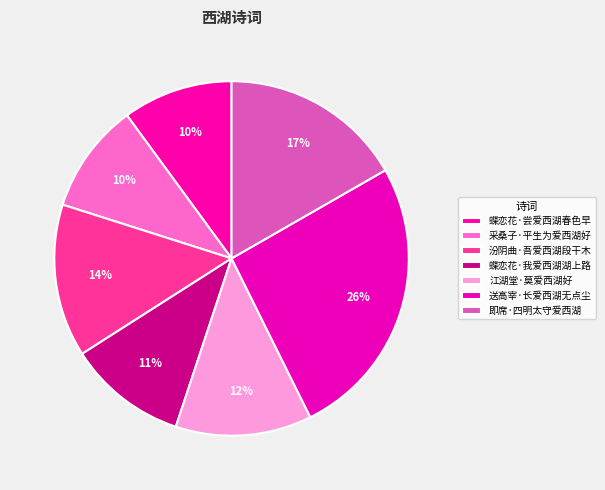

Which category has the smallest portion of the pie?

采桑子·平生为爱西湖好